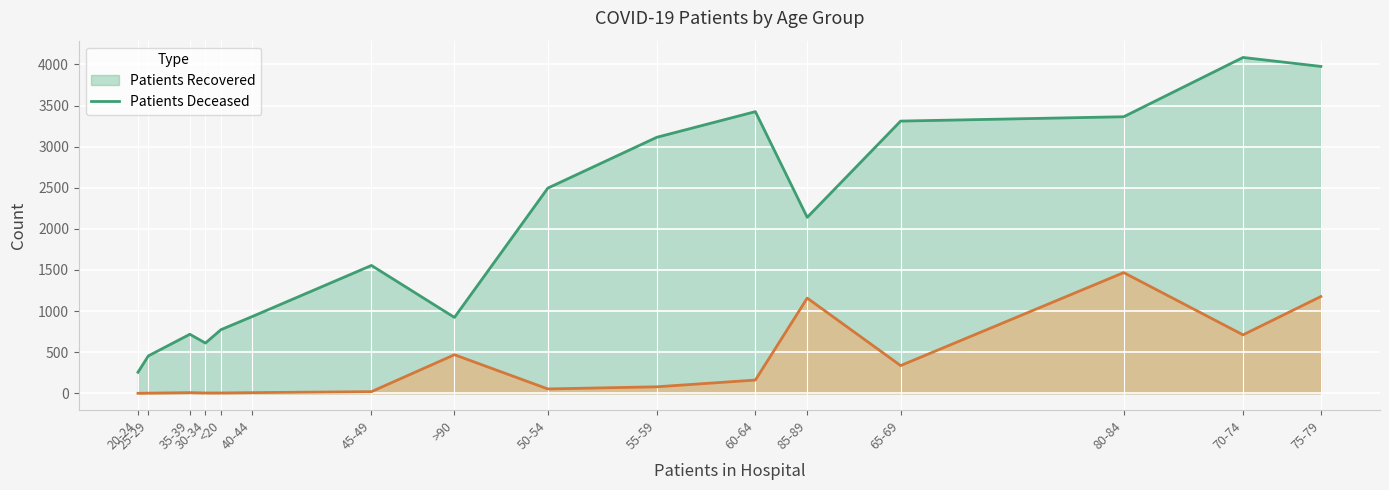

What is the greatest value displayed?

4085